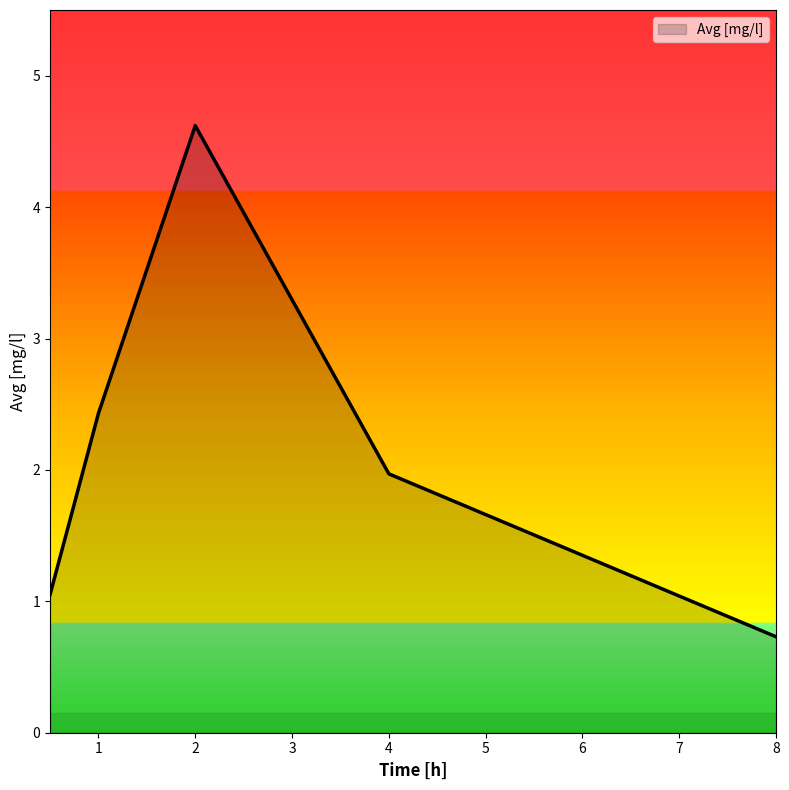

What is the minimum value shown in the chart?

0.7